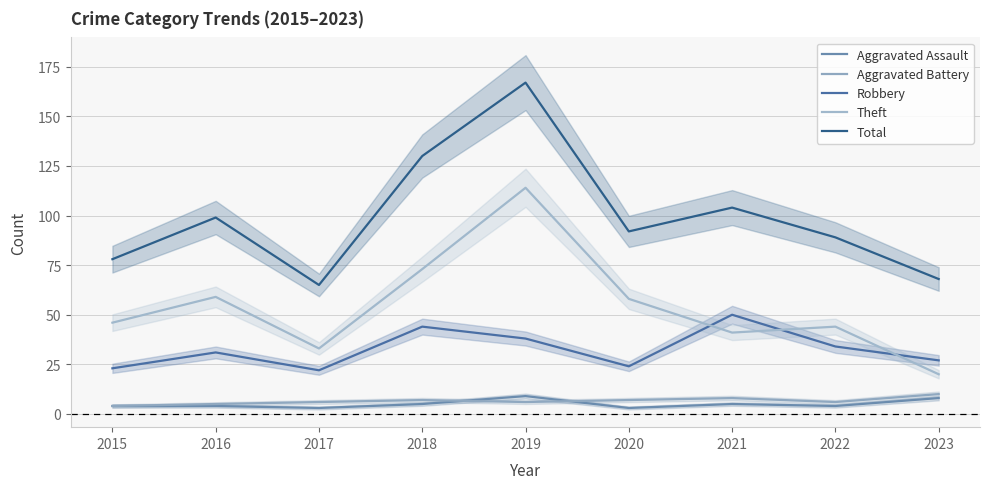

What is the spread (max minus min) of values at 2020?

89